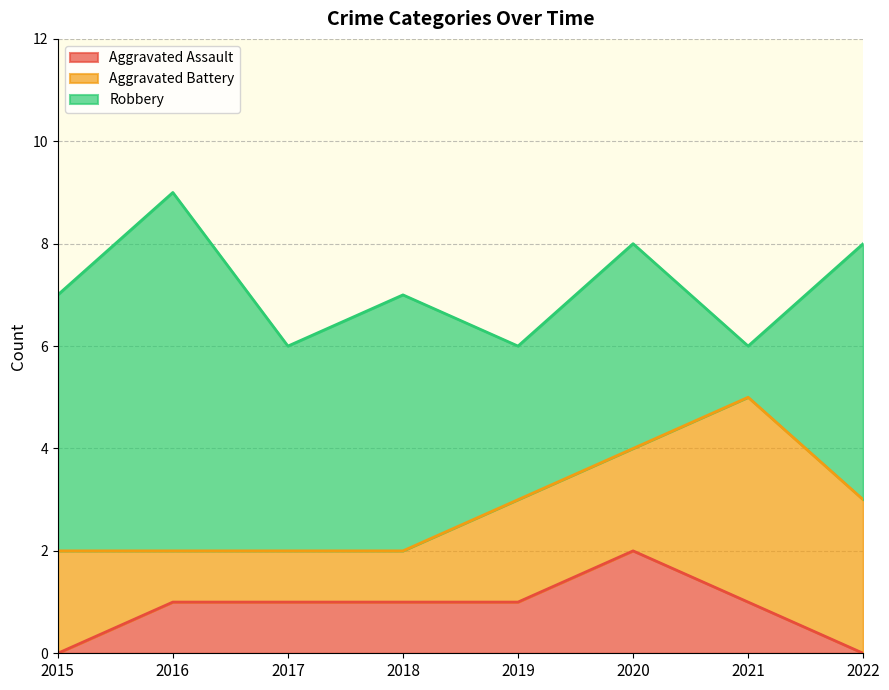

Is it true that Robbery equals 5 at 2018?

True